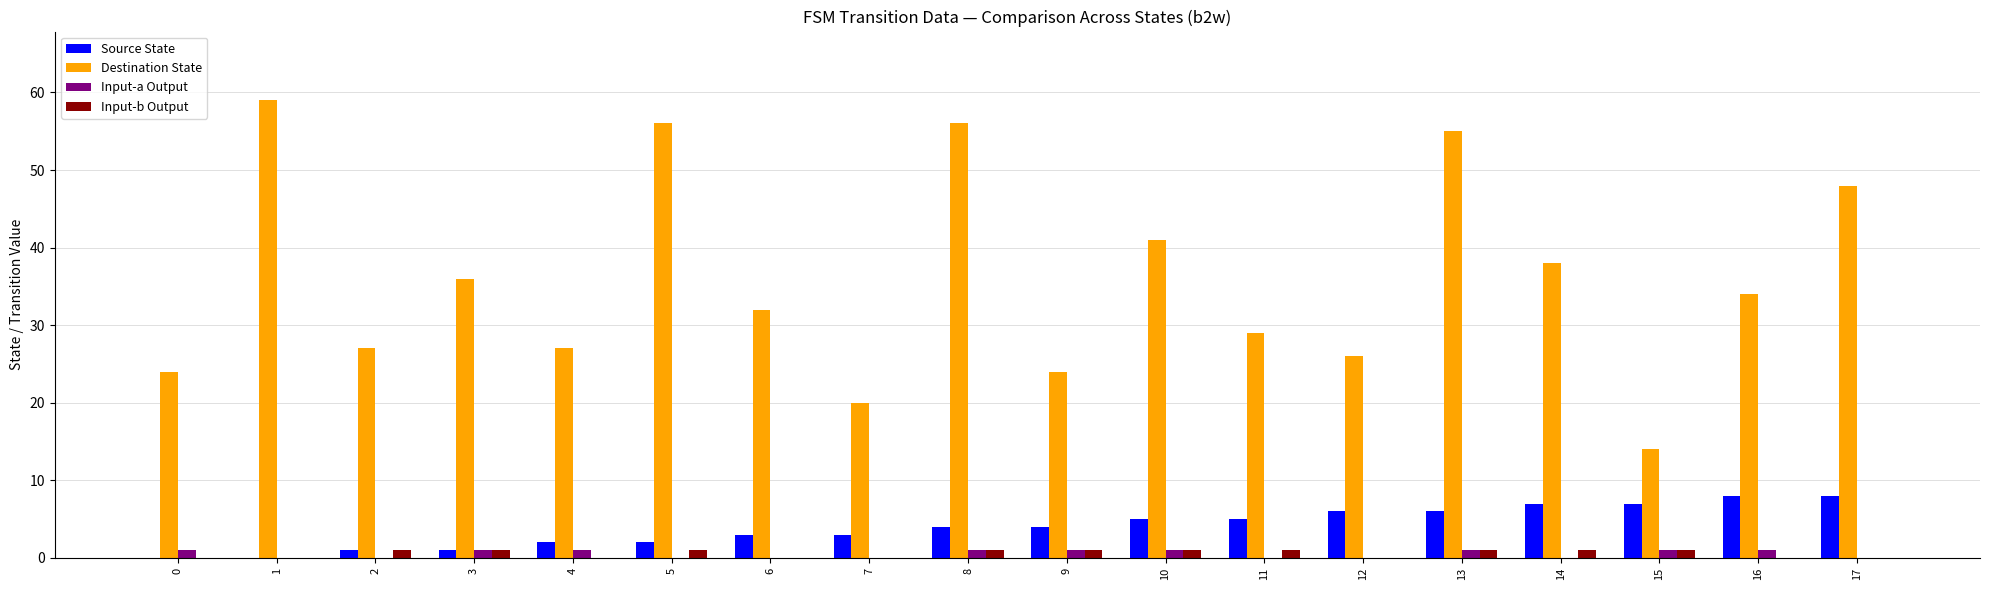

Reading left to right, transcribe all the data shown in this chart.

Source State: 0	0	1	1	2	2	3	3	4	4	5	5	6	6	7	7	8	8
Destination State: 24	59	27	36	27	56	32	20	56	24	41	29	26	55	38	14	34	48
Input-a Output: 1	0	0	1	1	0	0	0	1	1	1	0	0	1	0	1	1	0
Input-b Output: 0	0	1	1	0	1	0	0	1	1	1	1	0	1	1	1	0	0